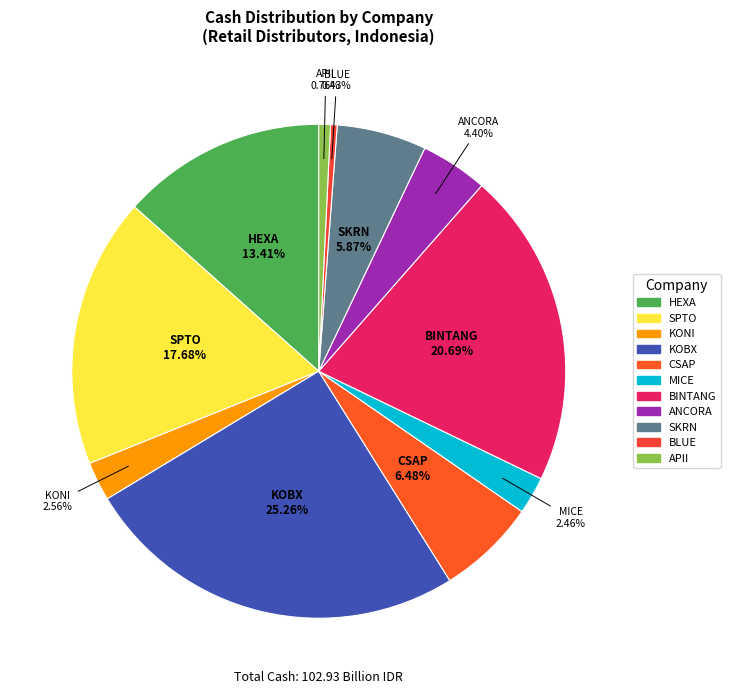

To the nearest percent, what is the difference between the largest and smallest slice percentages?

25%